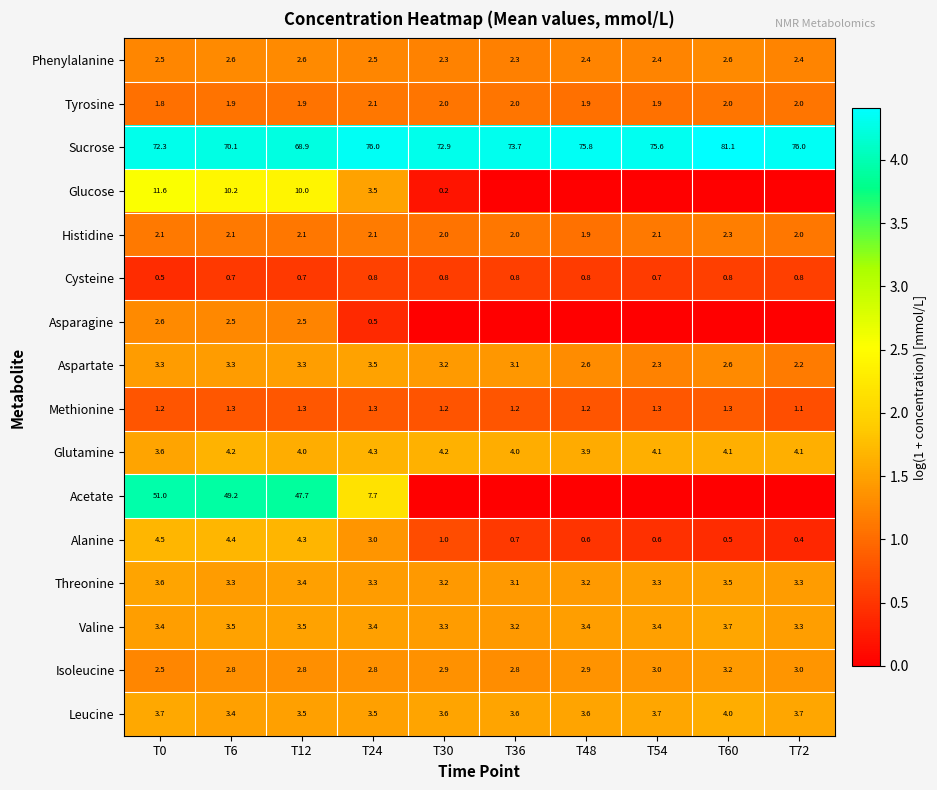

What is the difference between the highest and lowest values at T24?

75.5